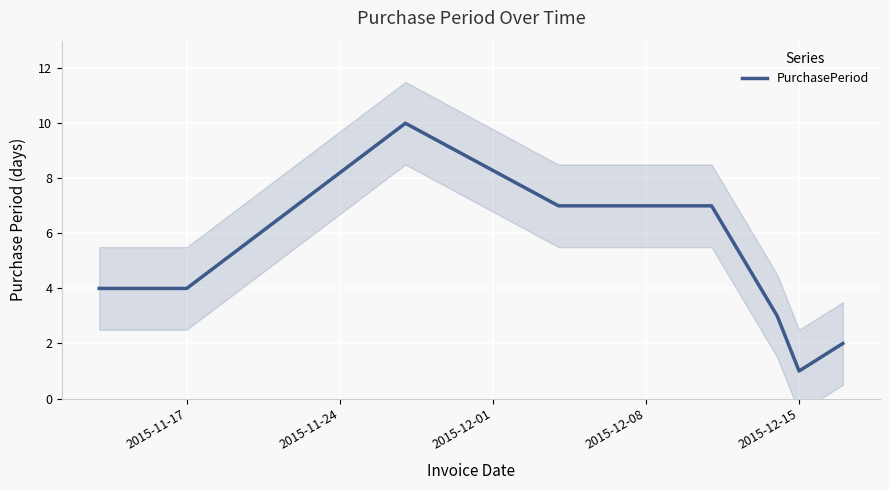

What is the maximum value for PurchasePeriod?

10